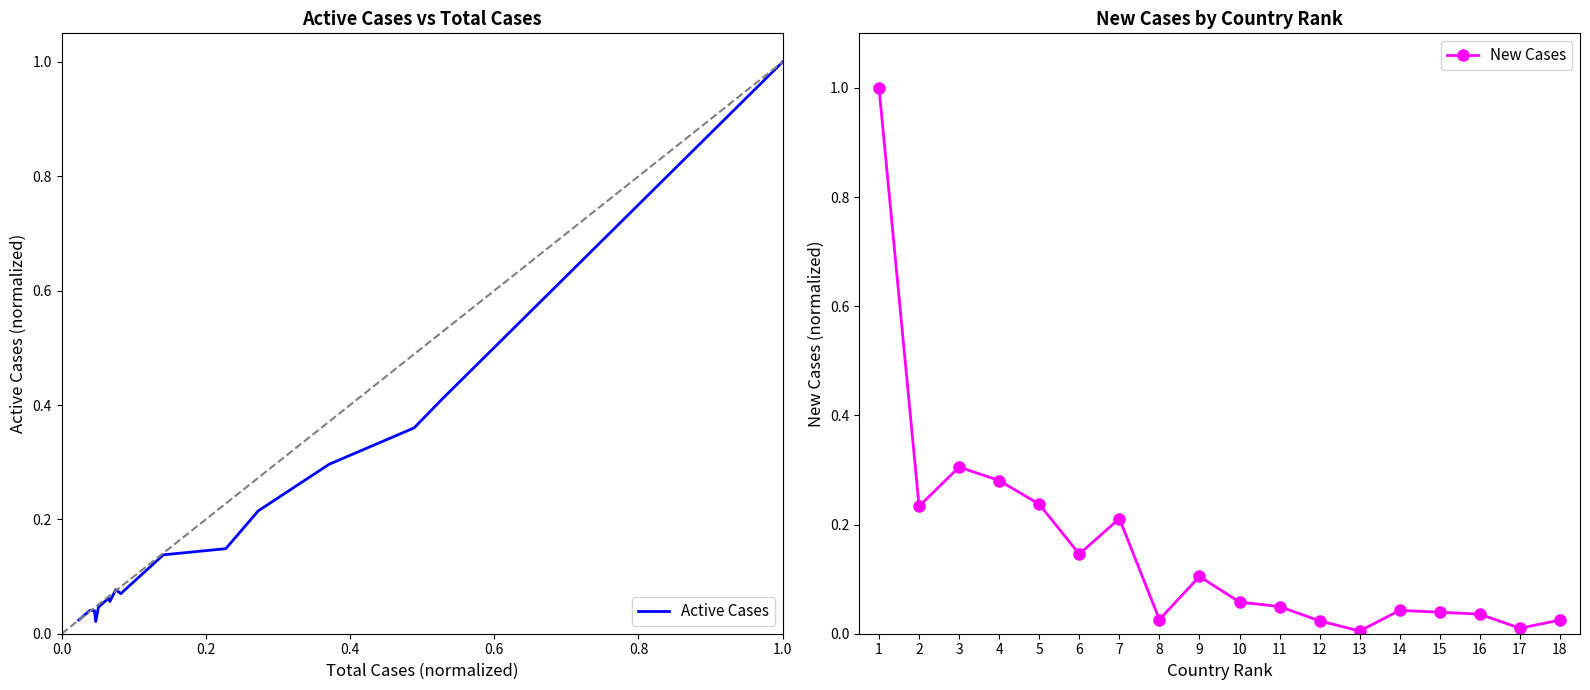

How many times do New Cases and Active Cases cross each other?

3